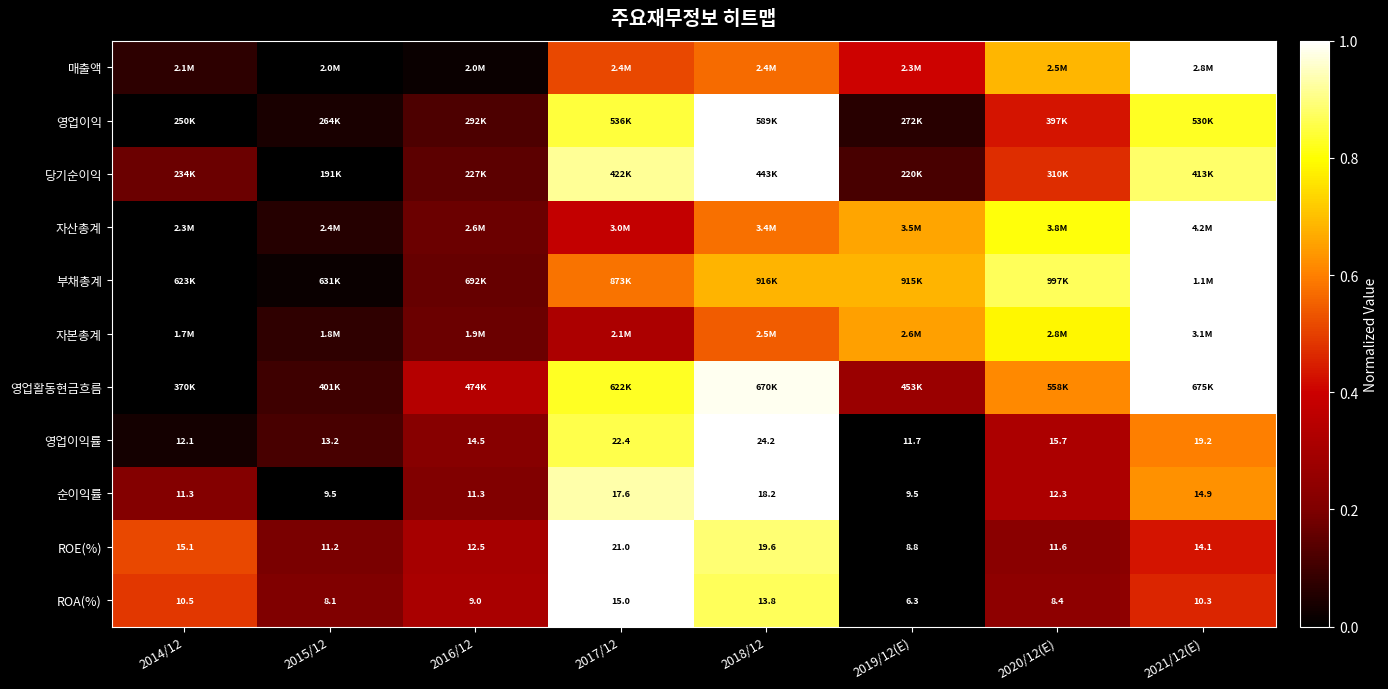

Count the number of categories in the chart.

8